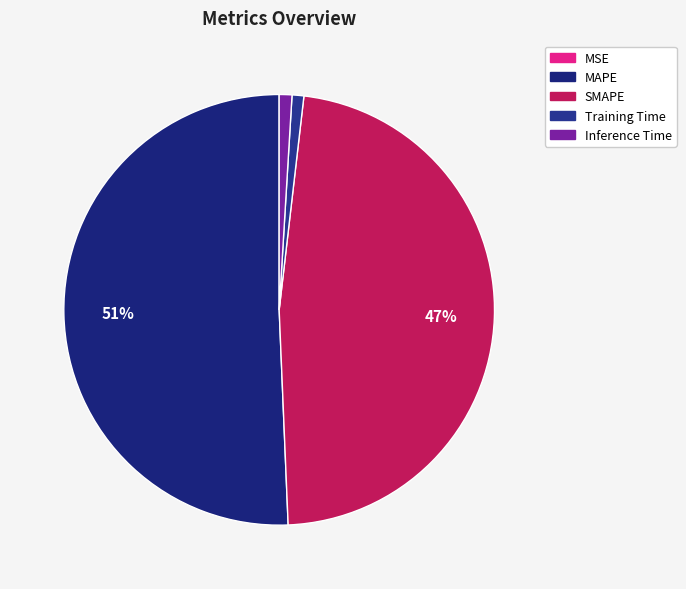

To the nearest percent, what portion does MAPE represent?

51%